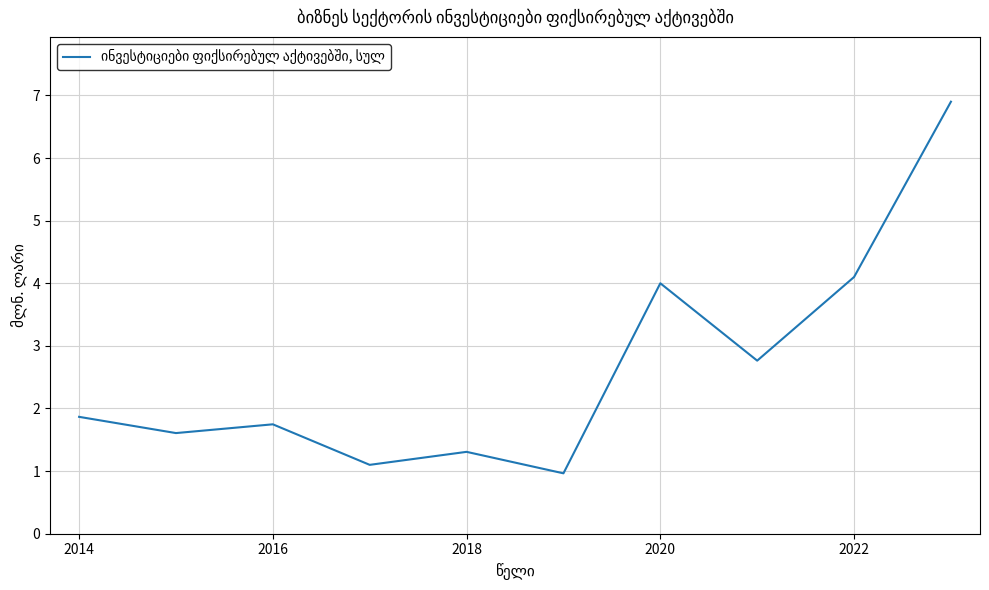

What is the maximum value shown in the chart?

6.9